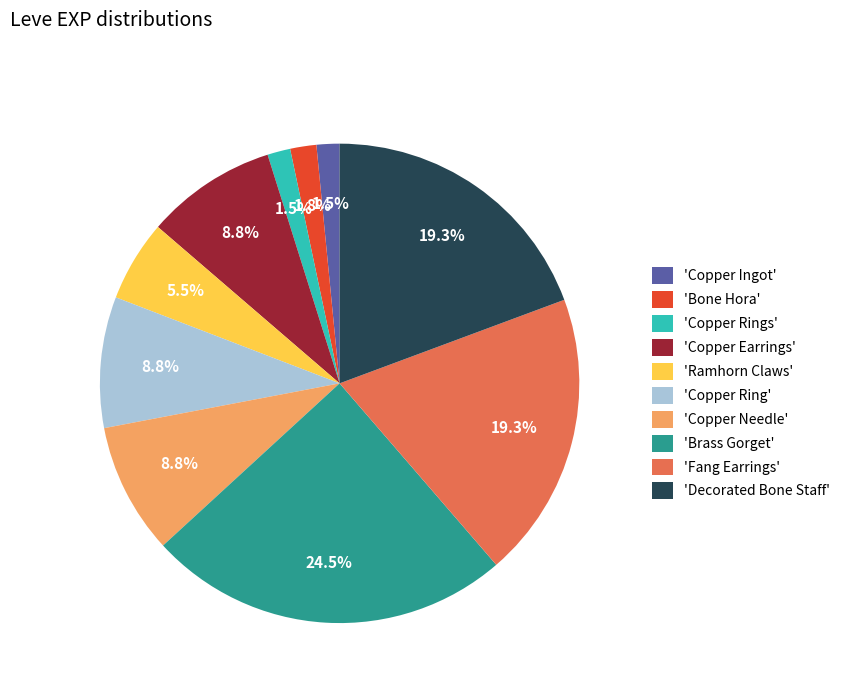

What is the largest slice in the pie chart?

'Brass Gorget'